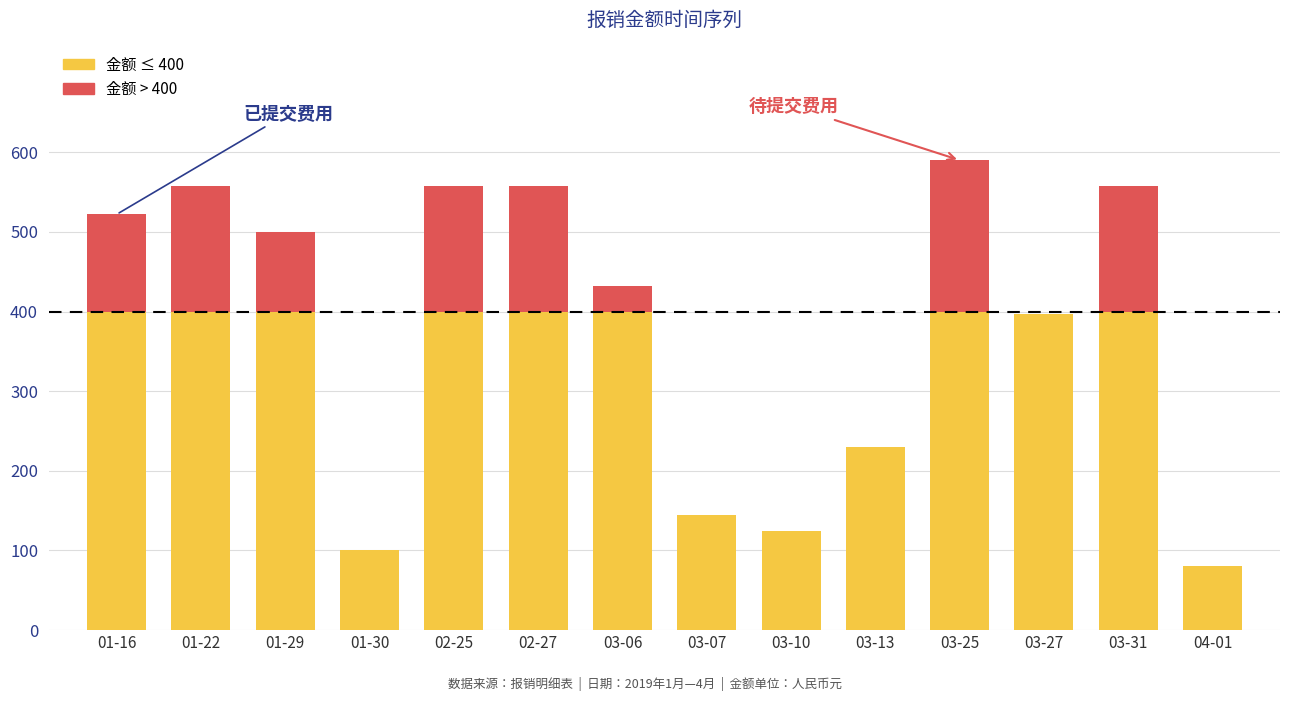

What is the average value?

382.2